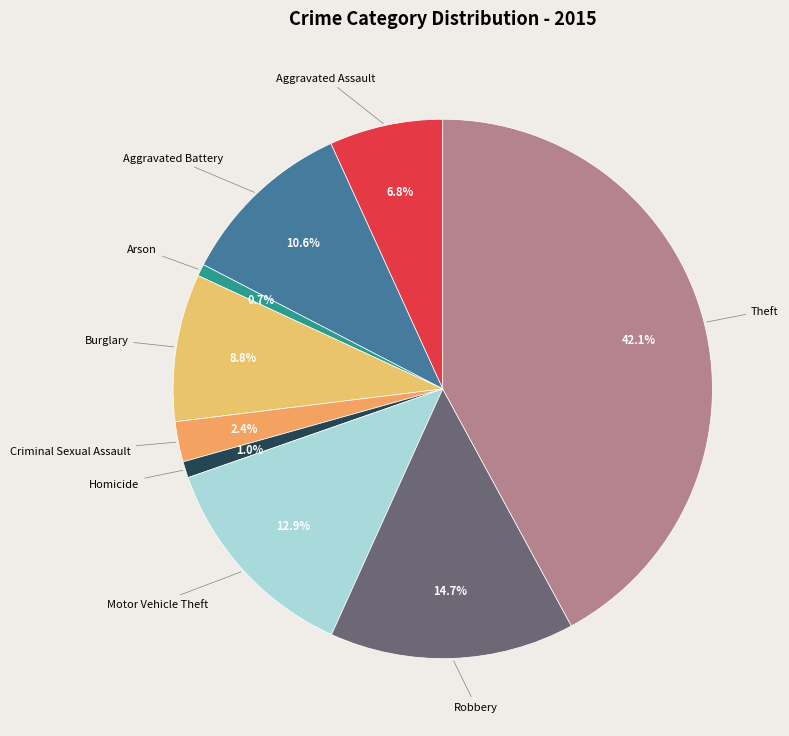

How many segments does this pie chart have?

9